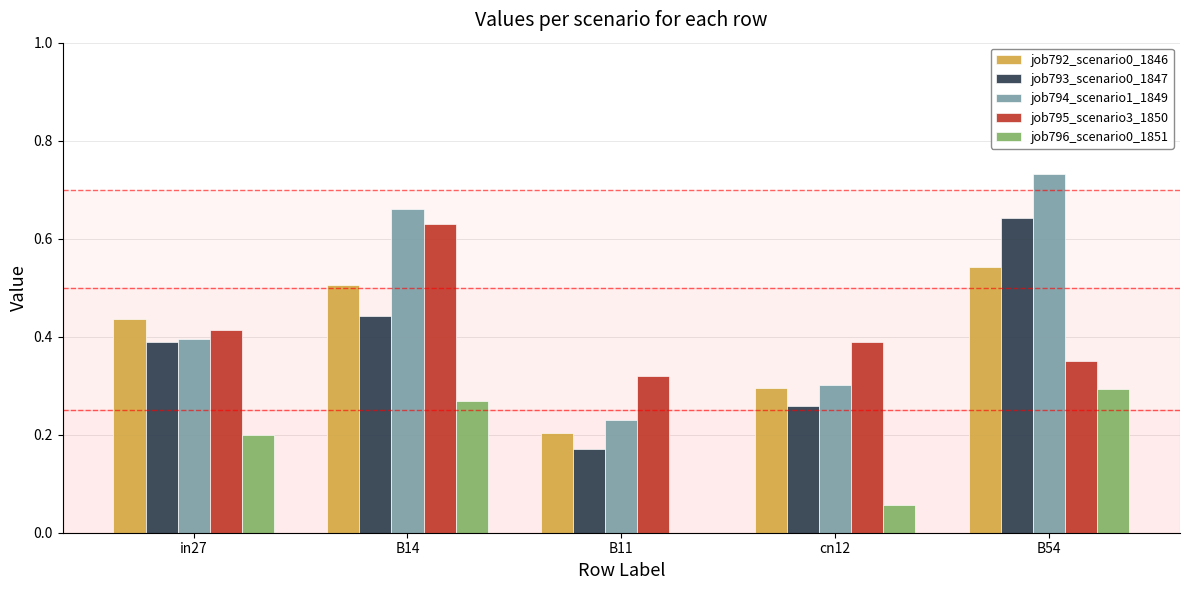

What is the sum of the job792_scenario0_1846 values at B54 and B14?

1.0